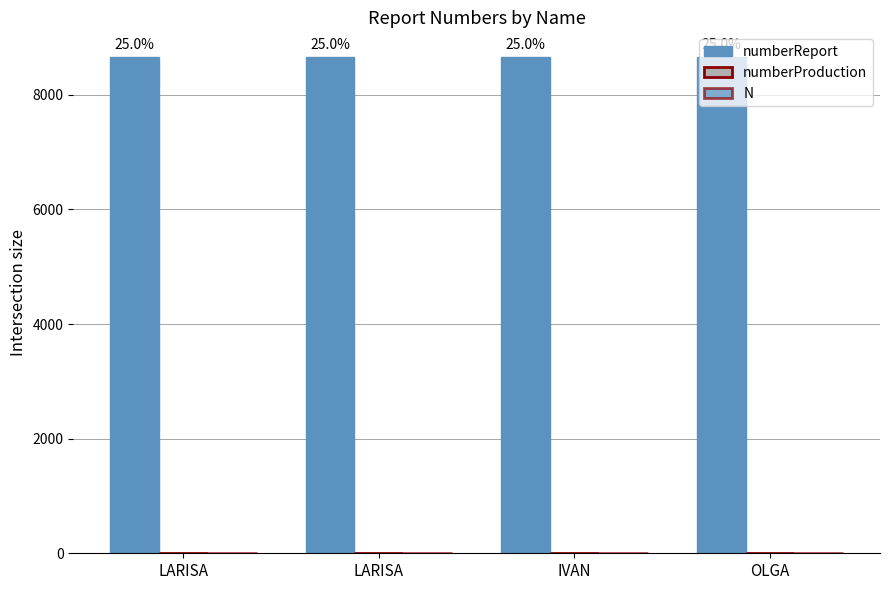

Are the bars grouped side by side (vs. stacked)?

Yes